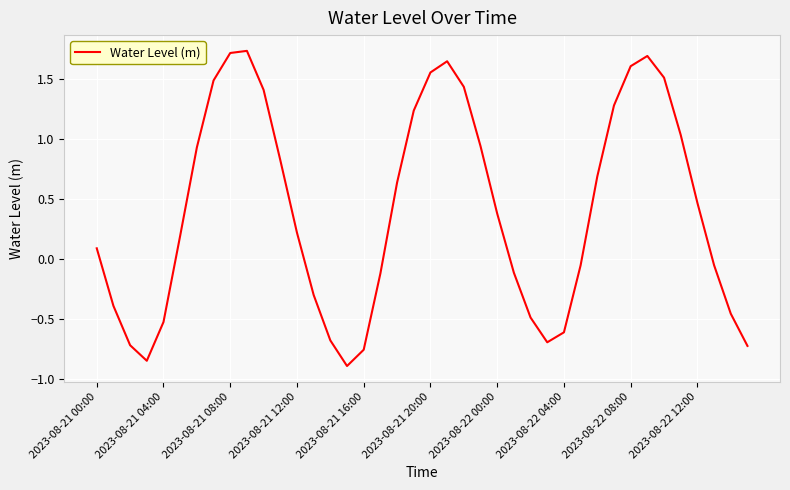

What is the difference between the second highest and minimum values?

2.6